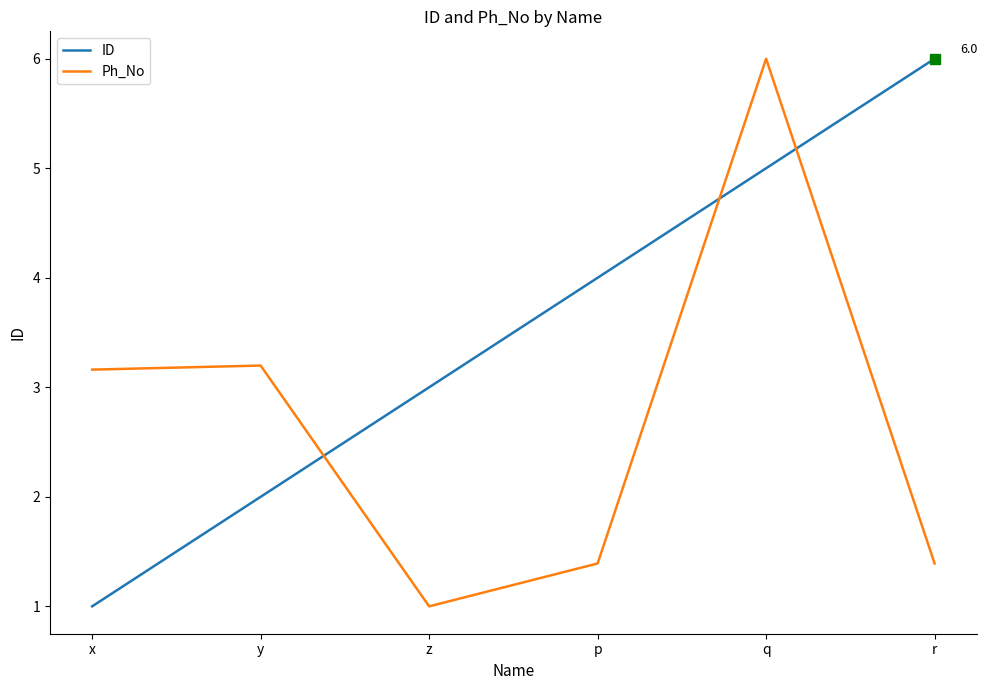

What position from the left is y?

2